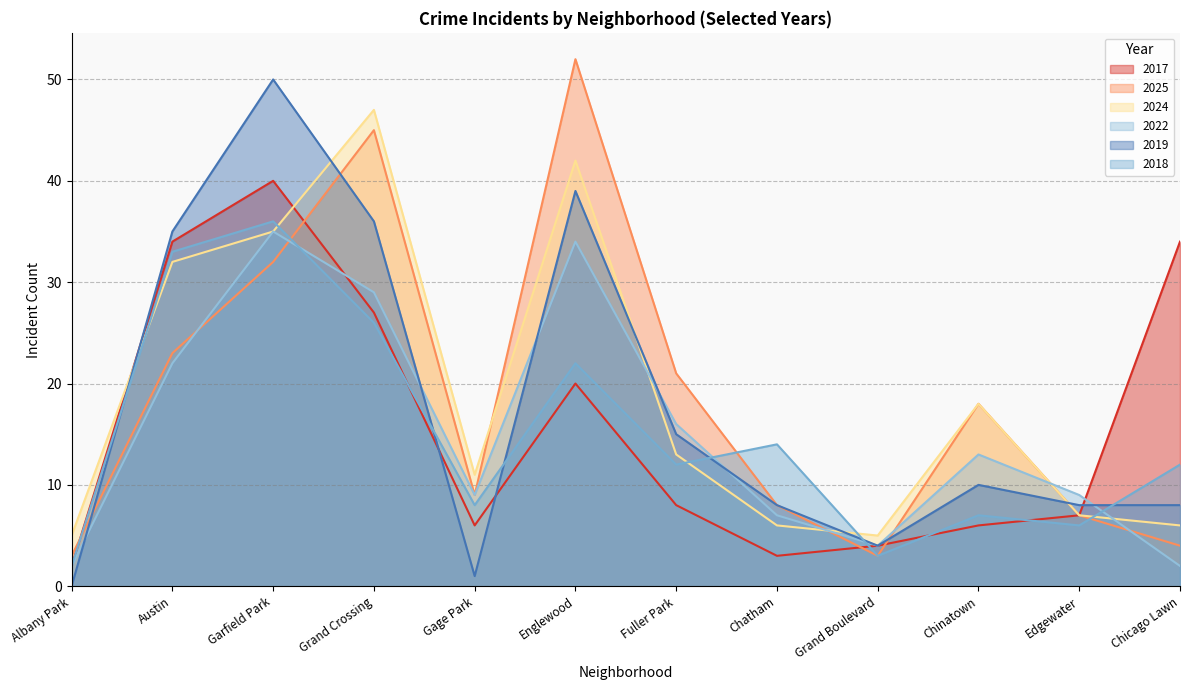

What are all the series names shown in the legend?

2017, 2025, 2024, 2022, 2019, 2018